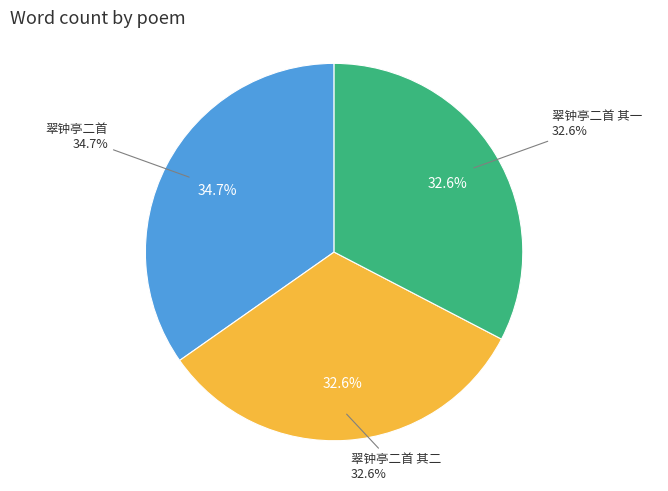

What is the ratio of the value at 翠钟亭二首 其二 to the value at 翠钟亭二首?

0.9